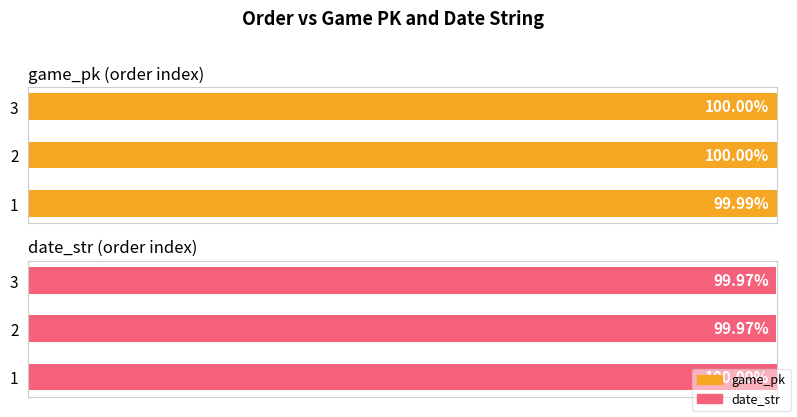

What is the value of the game_pk bar at the 2nd from the left?

100.0